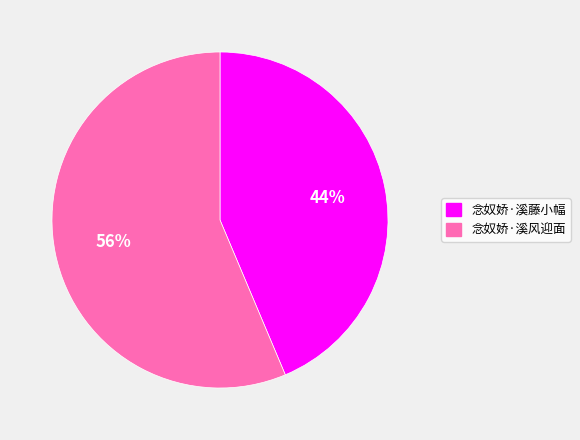

Is there a majority slice in this chart?

Yes